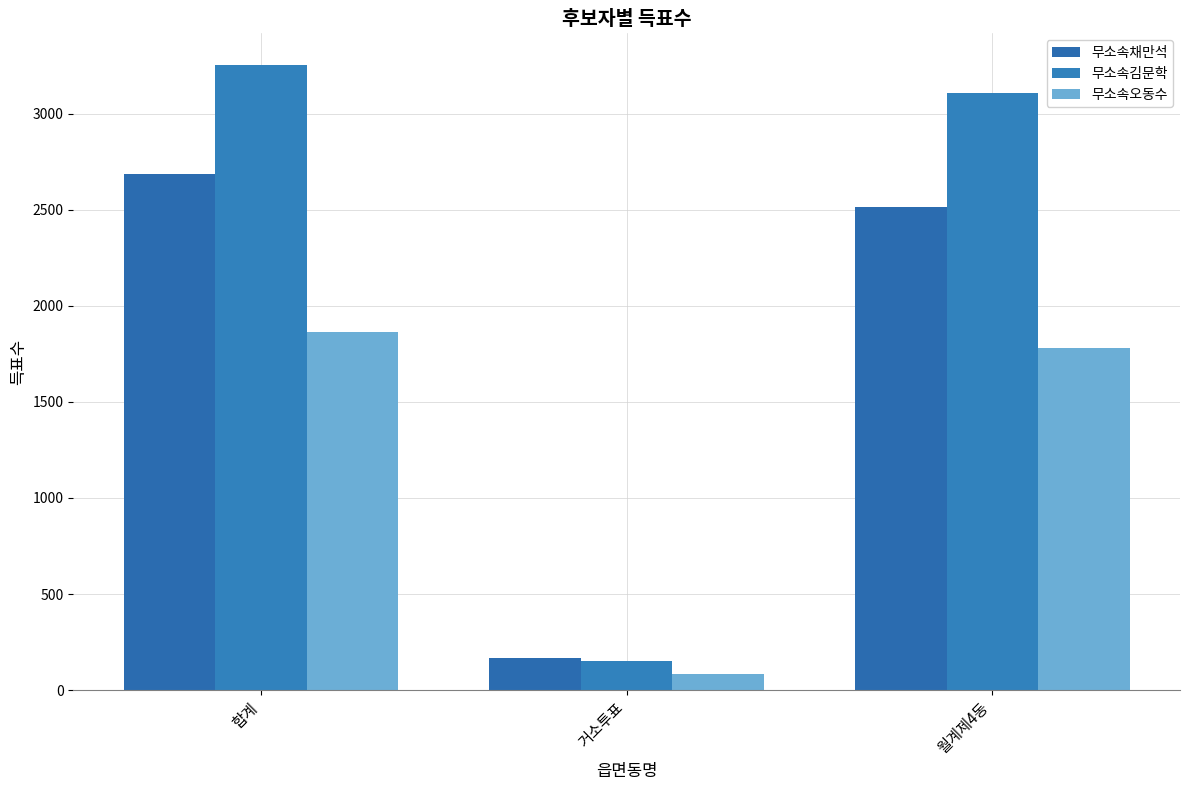

Is the value of 무소속김문학 at 거소투표 greater than the value of 무소속채만석 at 월계제4동?

No